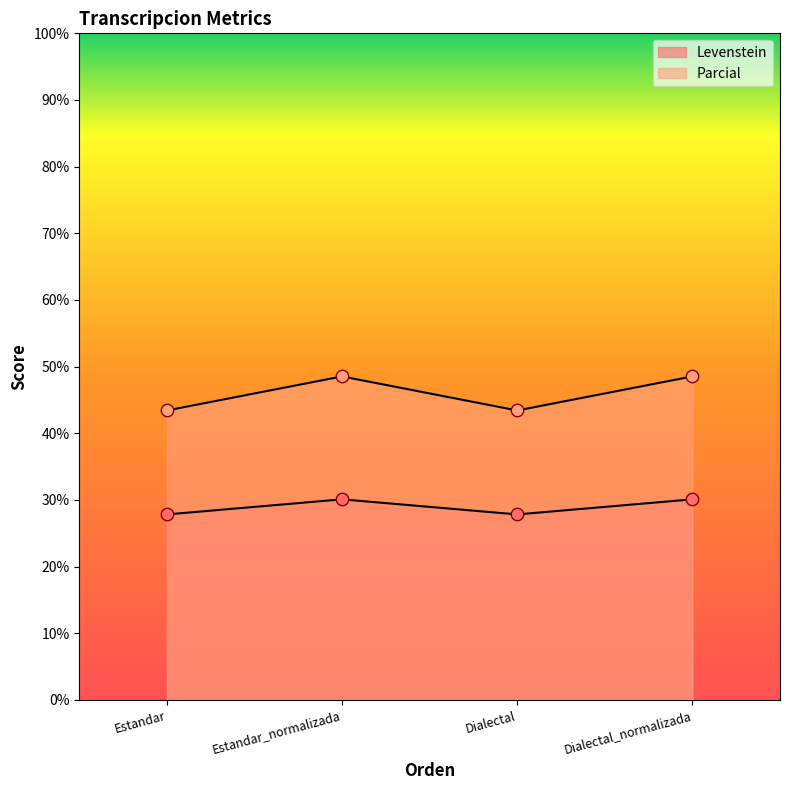

Which series contains the highest Y value?

Parcial